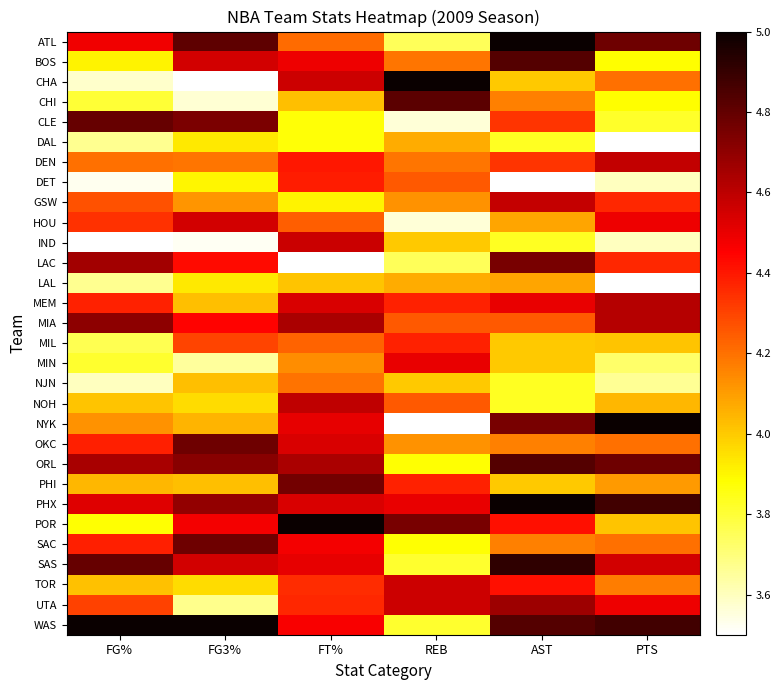

Which series has the largest total across all categories?

PHX